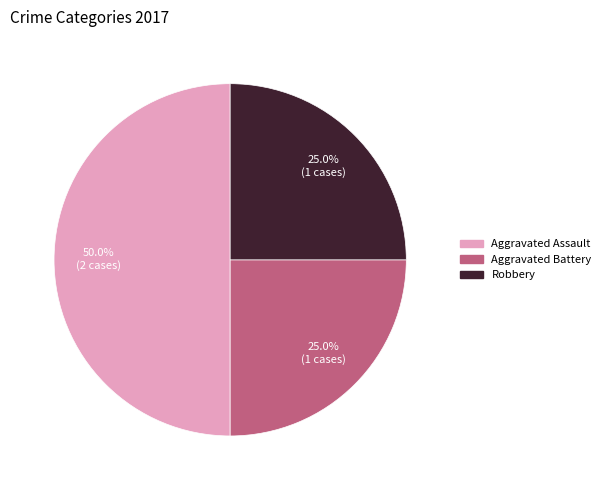

Count the number of slices in the pie.

3